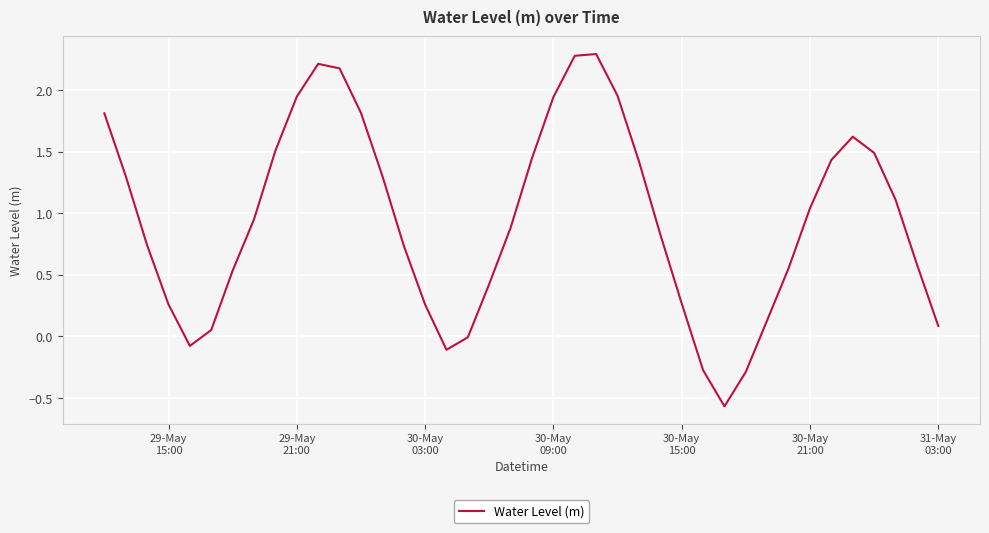

What is the greatest value displayed?

2.3